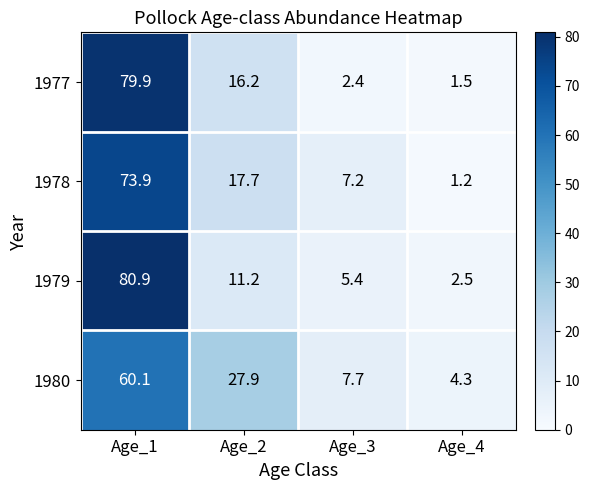

The value of 1977 at Age_4 is 0.7. True or false?

False